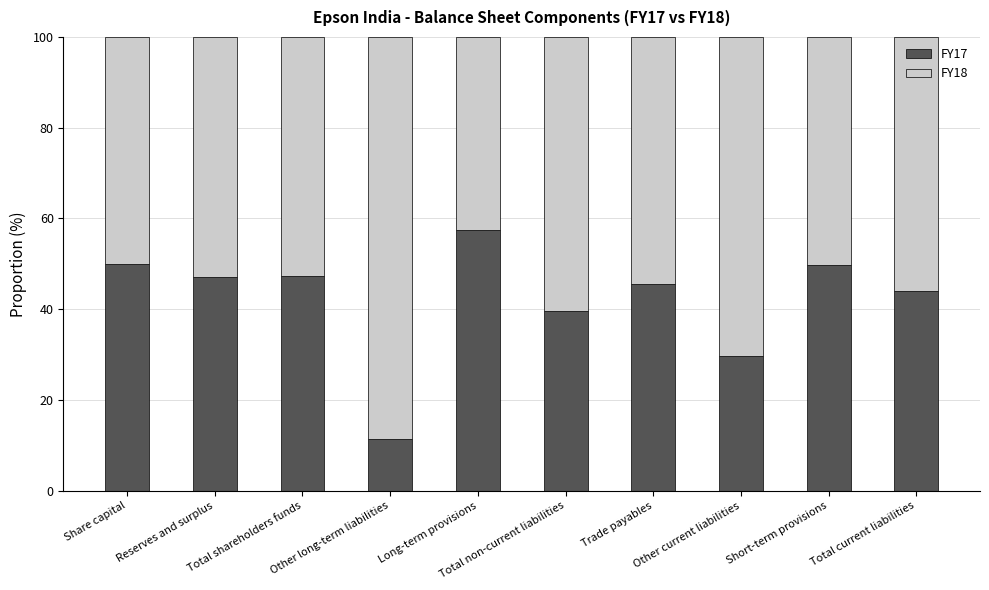

Are the bars grouped side by side (vs. stacked)?

No